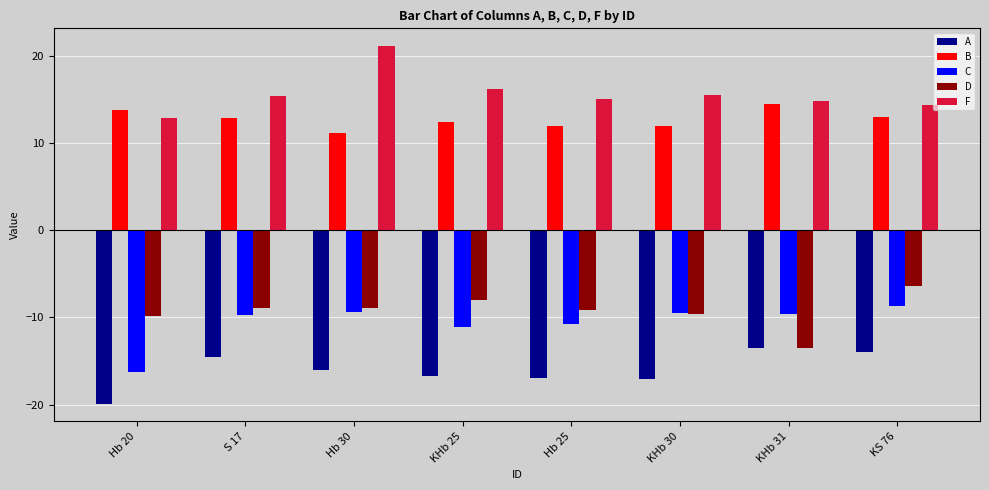

What is the lowest value of the F series?

12.9